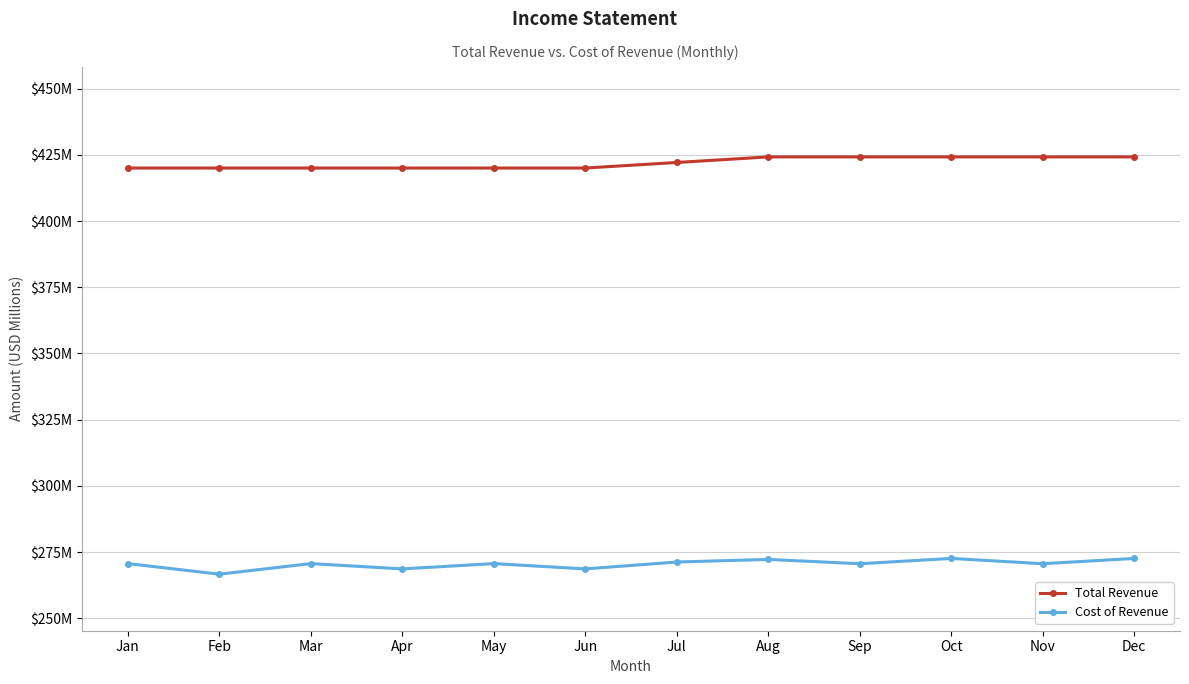

Does the chart have visible grid lines?

Yes